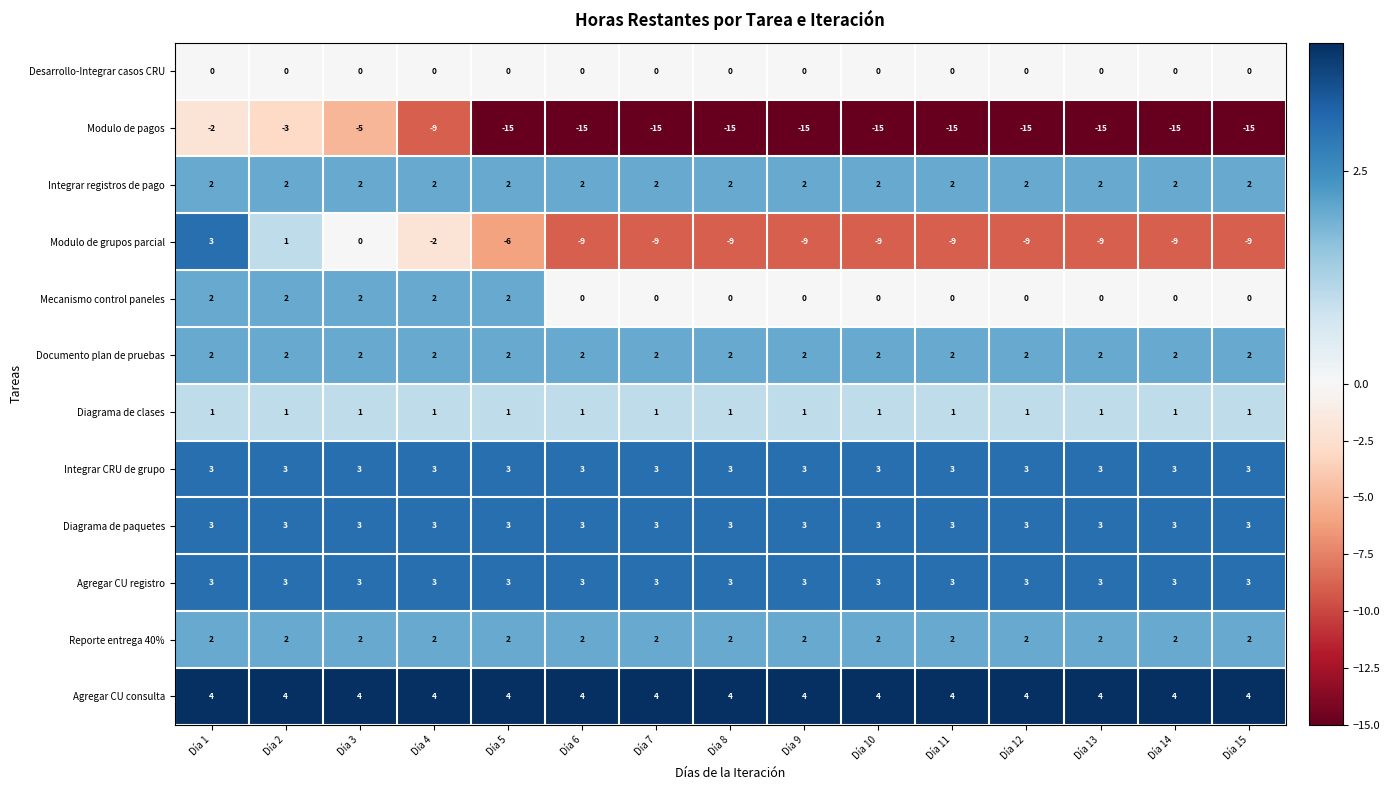

What is the greatest value displayed?

4